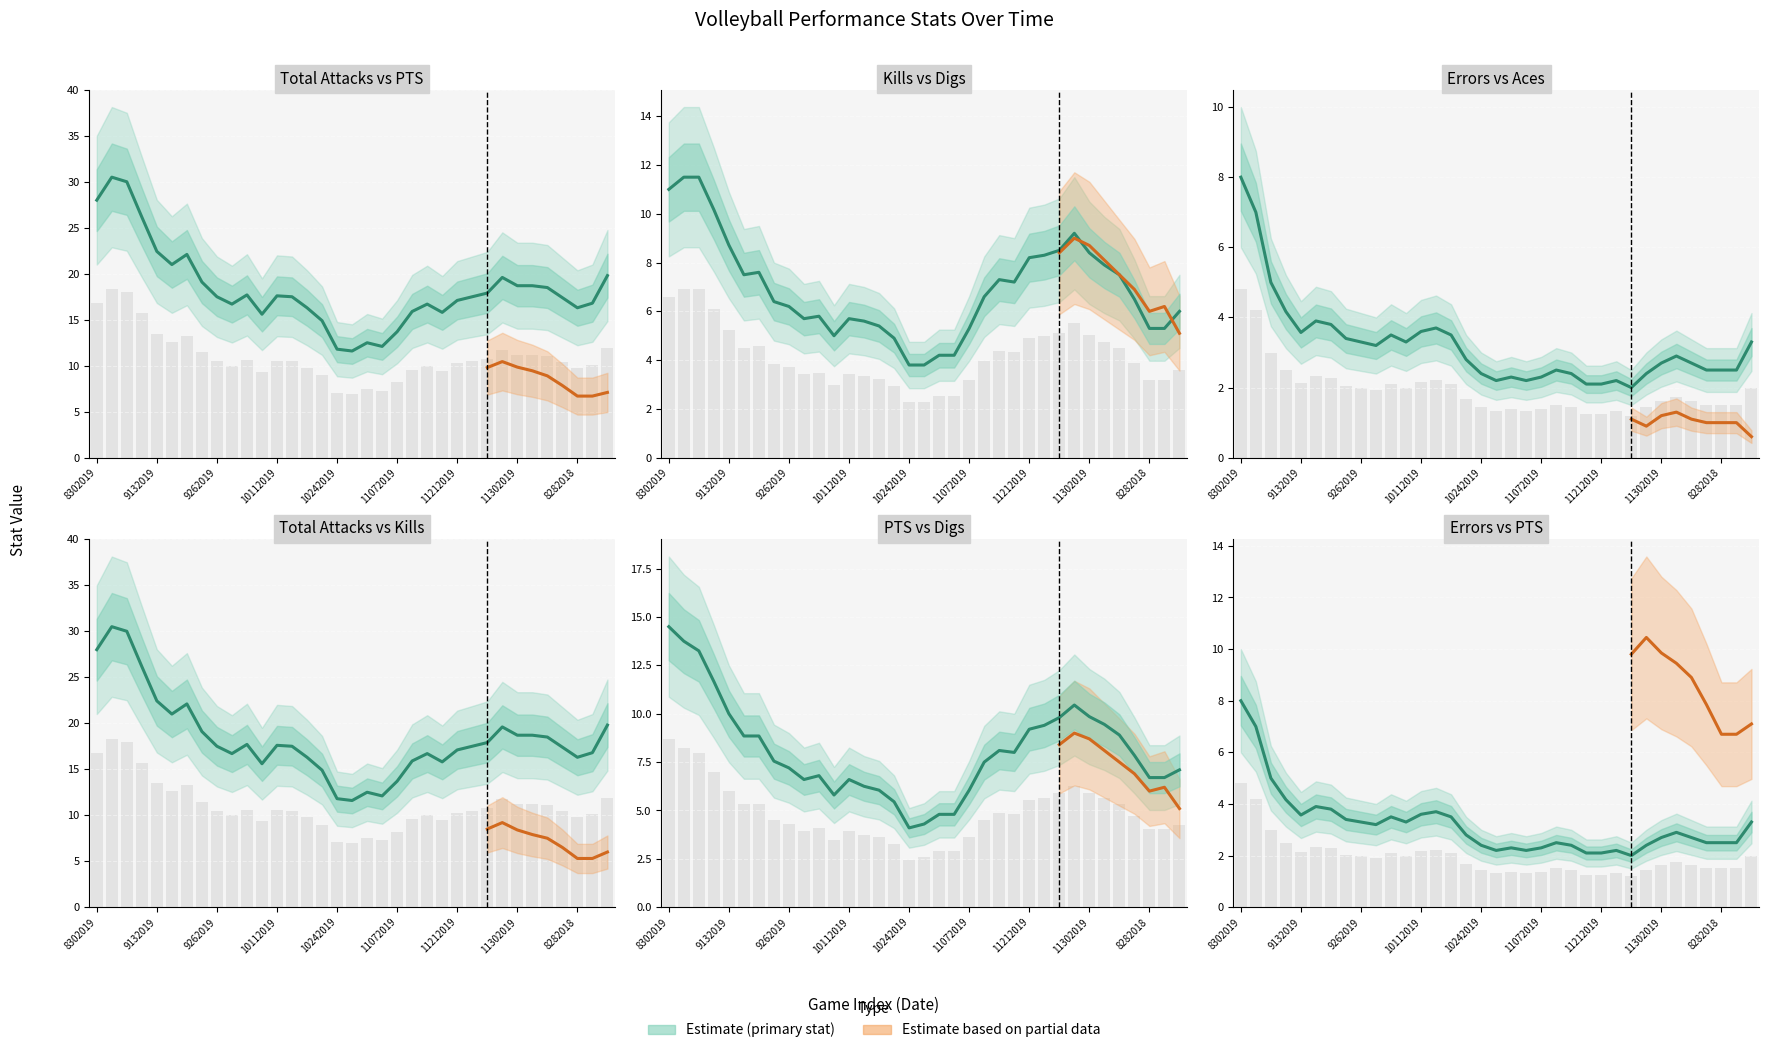

List the labels in order of PTS value, smallest first.

10242019, 10262019, 10312019, 11012019, 10192019, 10052019, 10172019, 11072019, 10122019, 9282019, 10112019, 8282018, 8312018, 10042019, 9012018, 9262019, 11092019, 9202019, 8252018, 11162019, 11152019, 9182019, 9192019, 8242018, 11212019, 11232019, 12062019, 11282019, 11302019, 9132019, 11292019, 9072019, 9062019, 8312019, 8302019